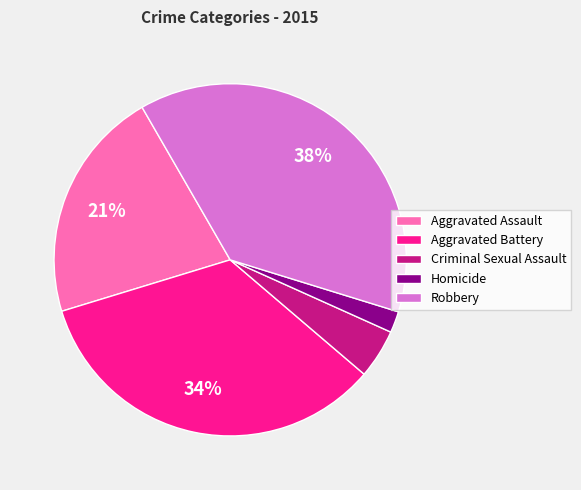

Do Aggravated Assault and Robbery together represent more than half of the pie?

Yes